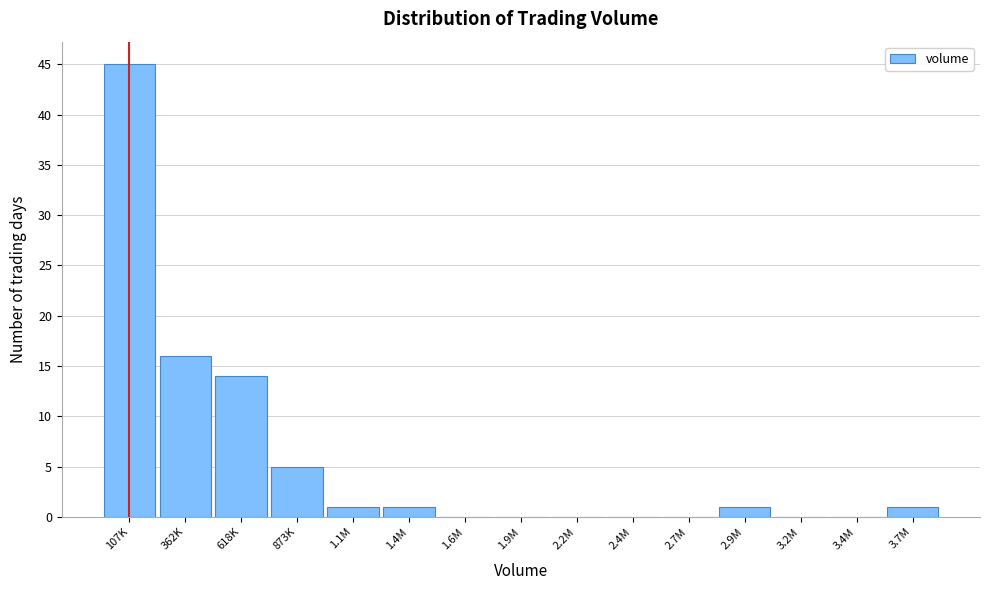

Reading left to right, transcribe all the data shown in this chart.

107K=45	362K=16	618K=14	873K=5	1.1M=1	1.4M=1	1.6M=0	1.9M=0	2.2M=0	2.4M=0	2.7M=0	2.9M=1	3.2M=0	3.4M=0	3.7M=1